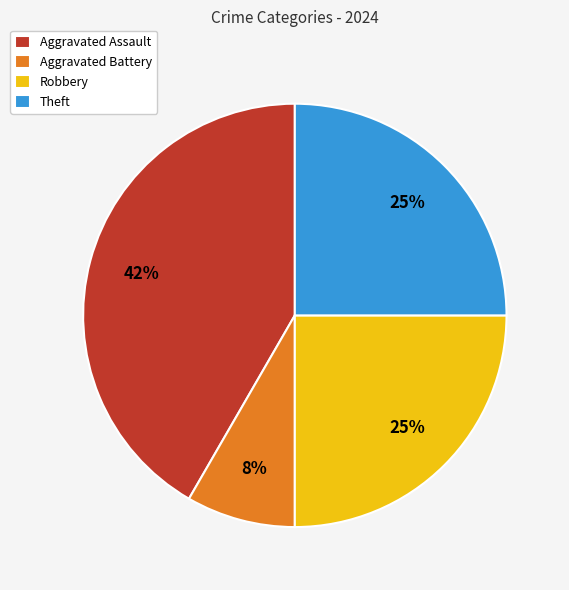

Between Aggravated Assault and Robbery, which is larger?

Aggravated Assault